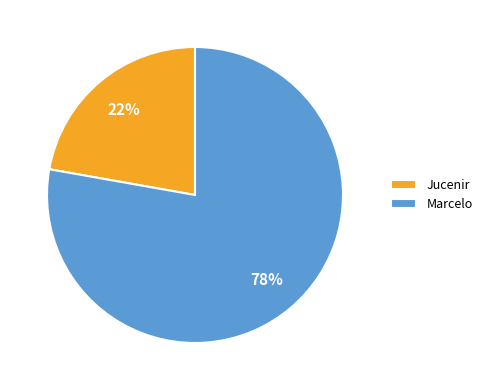

Combined, do Jucenir and Marcelo account for over 50%?

Yes